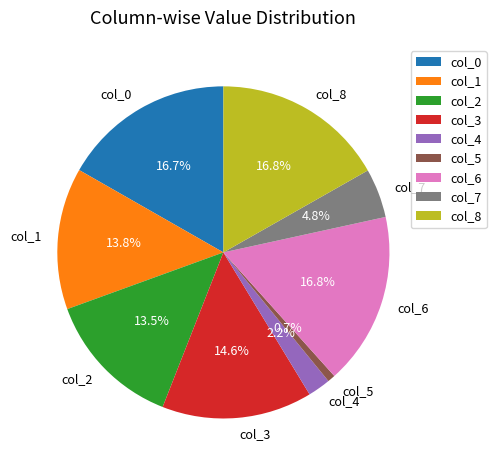

To the nearest percent, what percentage of the pie is col_3?

15%